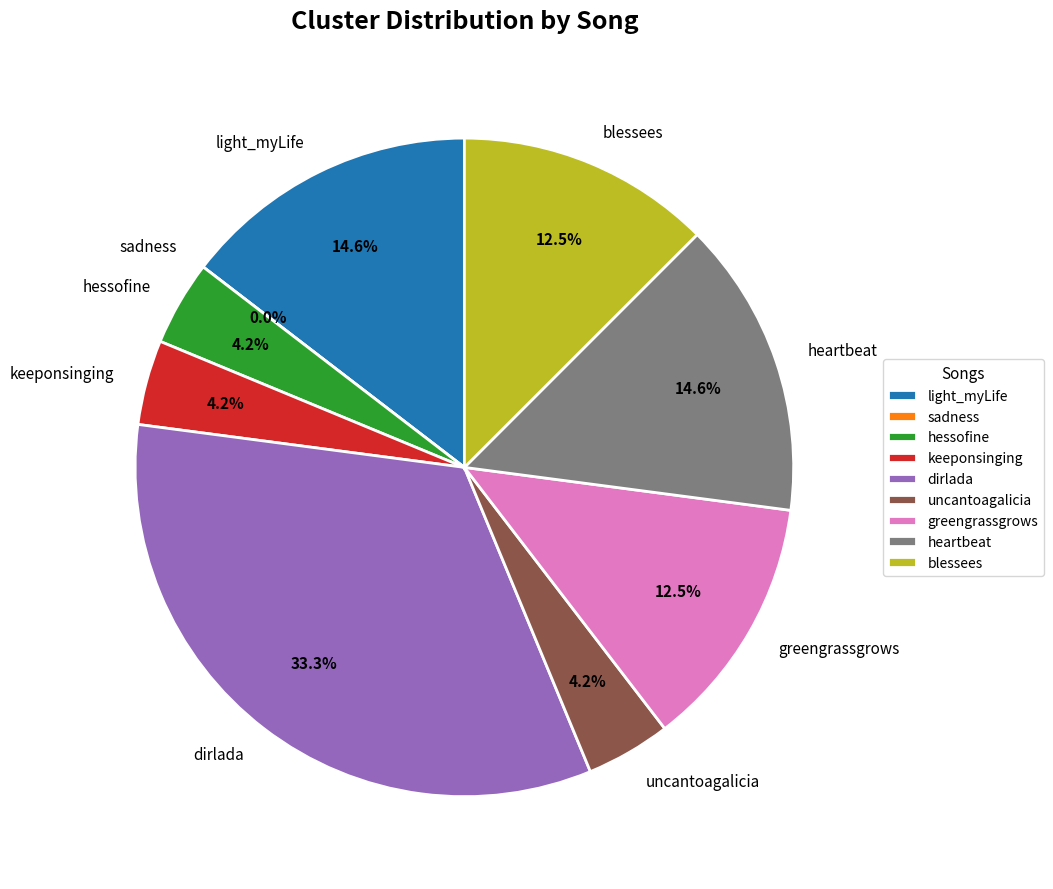

Does uncantoagalicia account for over 50% of the chart?

No